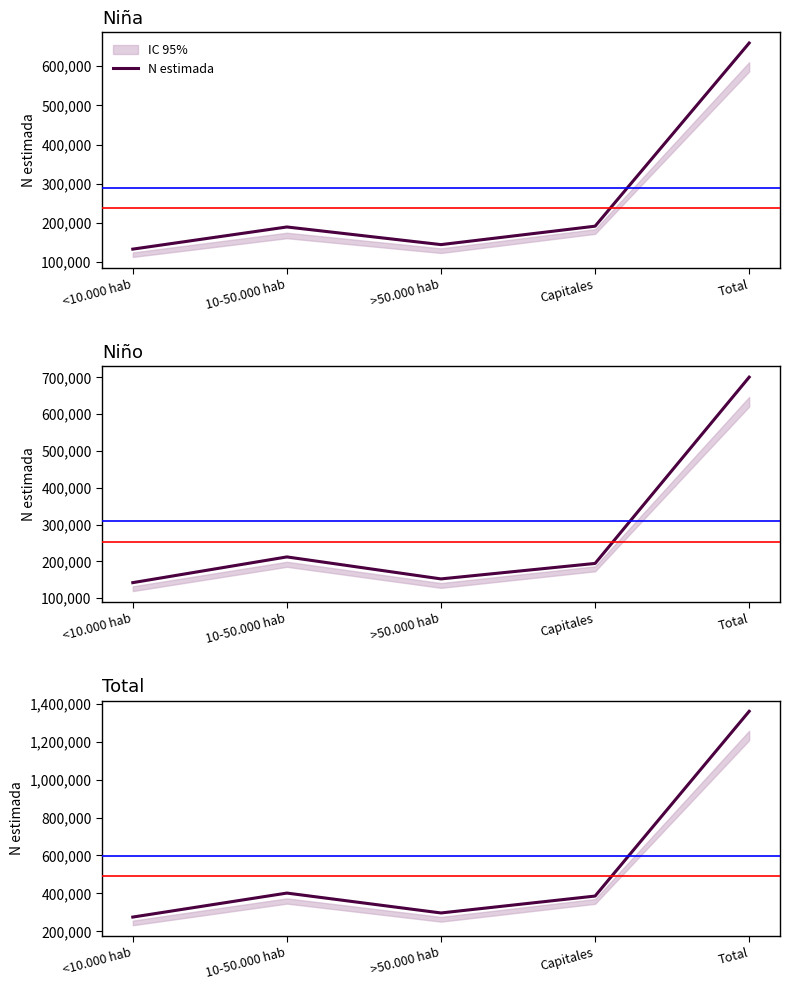

What is the average value?

544034